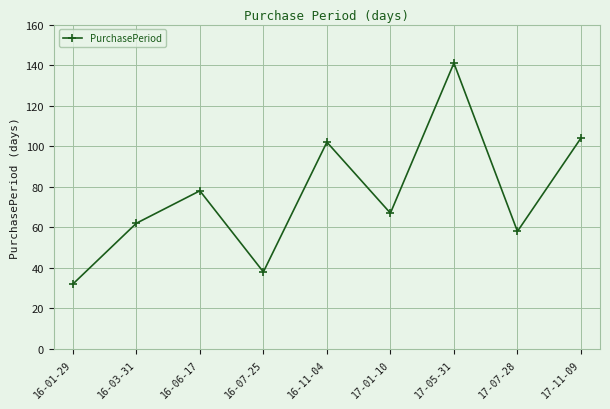

Between 17-07-28 and 17-05-31, which is larger?

17-05-31